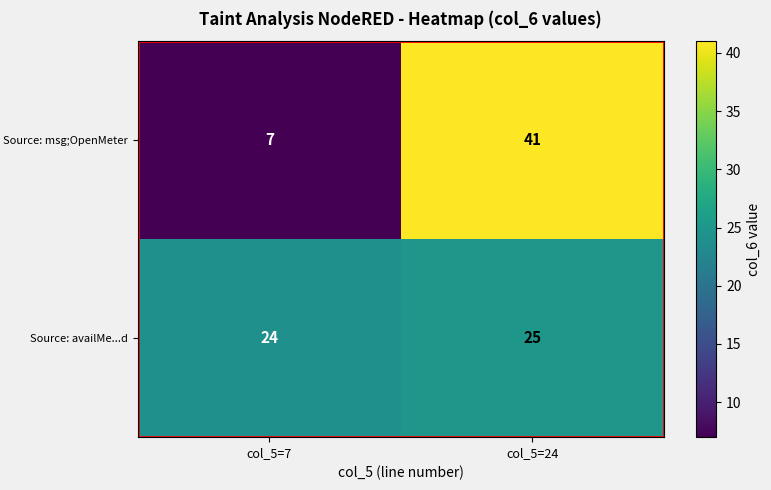

Which category has the lowest value across all series?

col_5=7